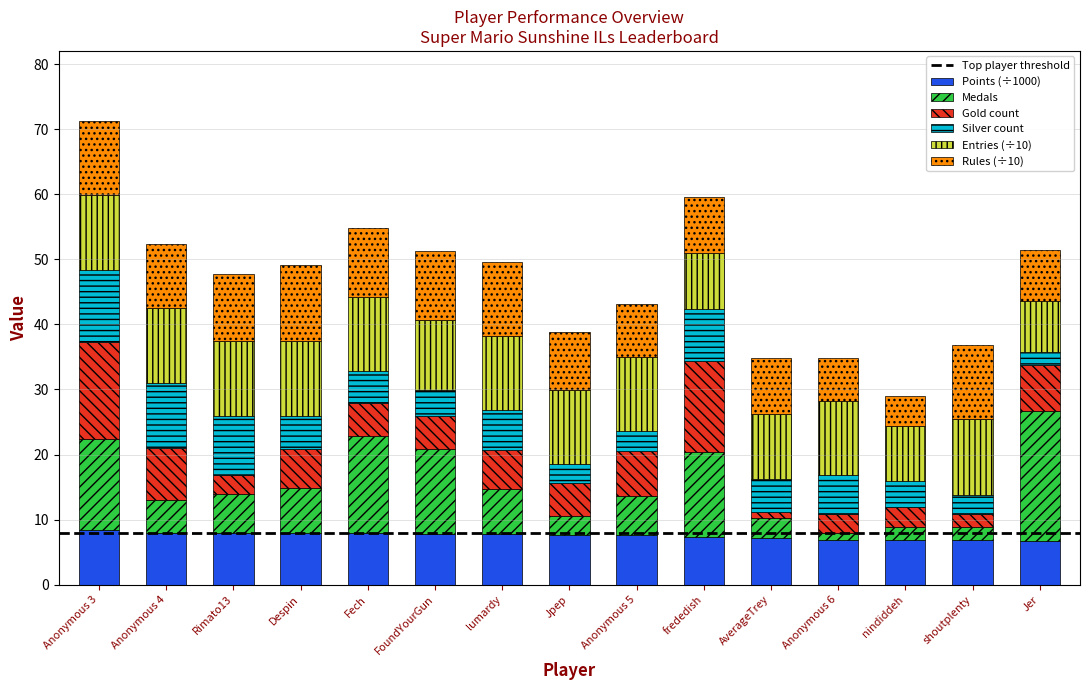

What is the total value across all series at Despin?

49.1